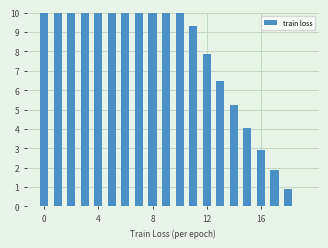

What is the average value?

14.0